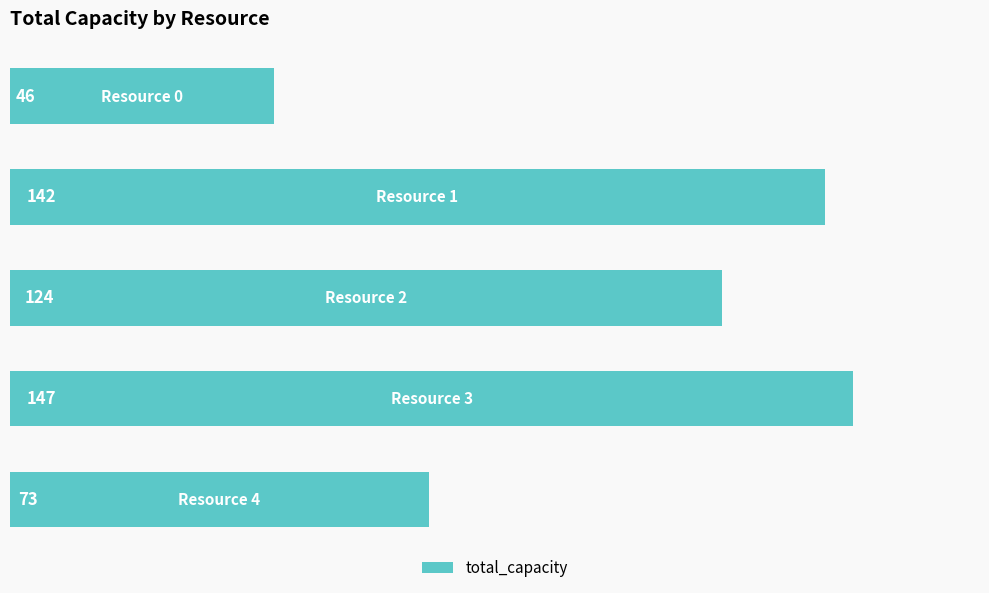

How many values are below 124?

2